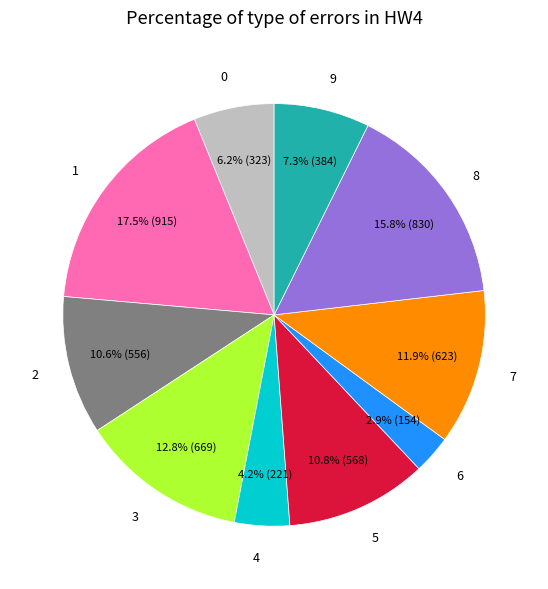

Is it true that 9 is 7% of the pie?

True